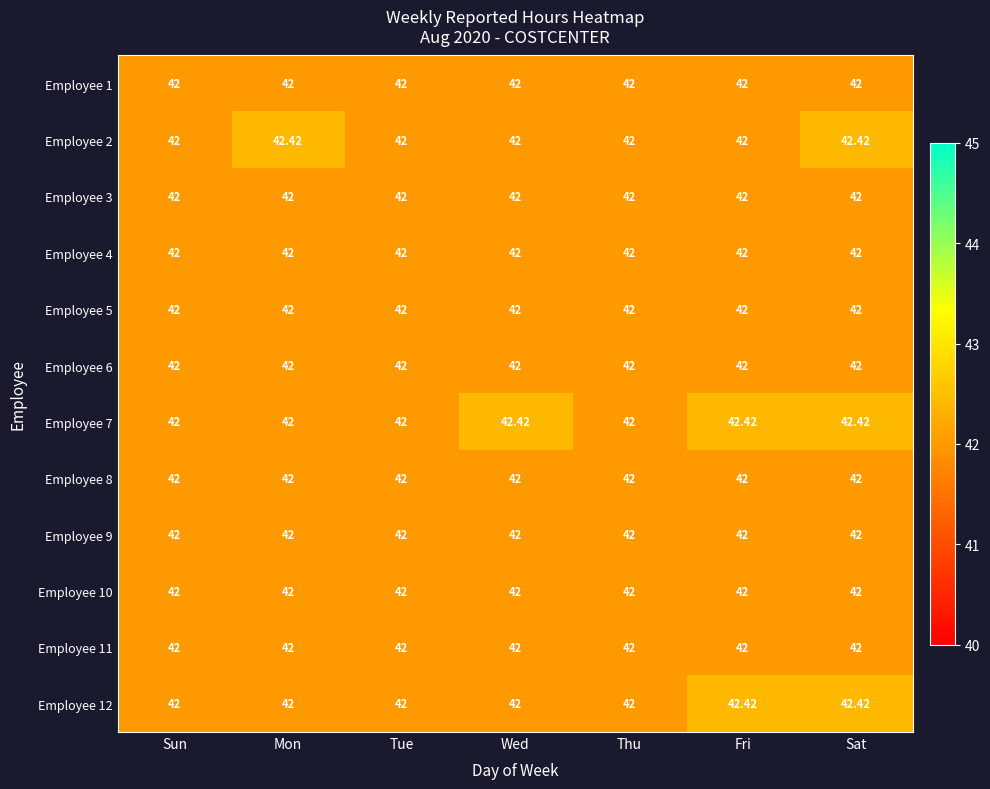

At which category is the sum across all series the highest?

Sat